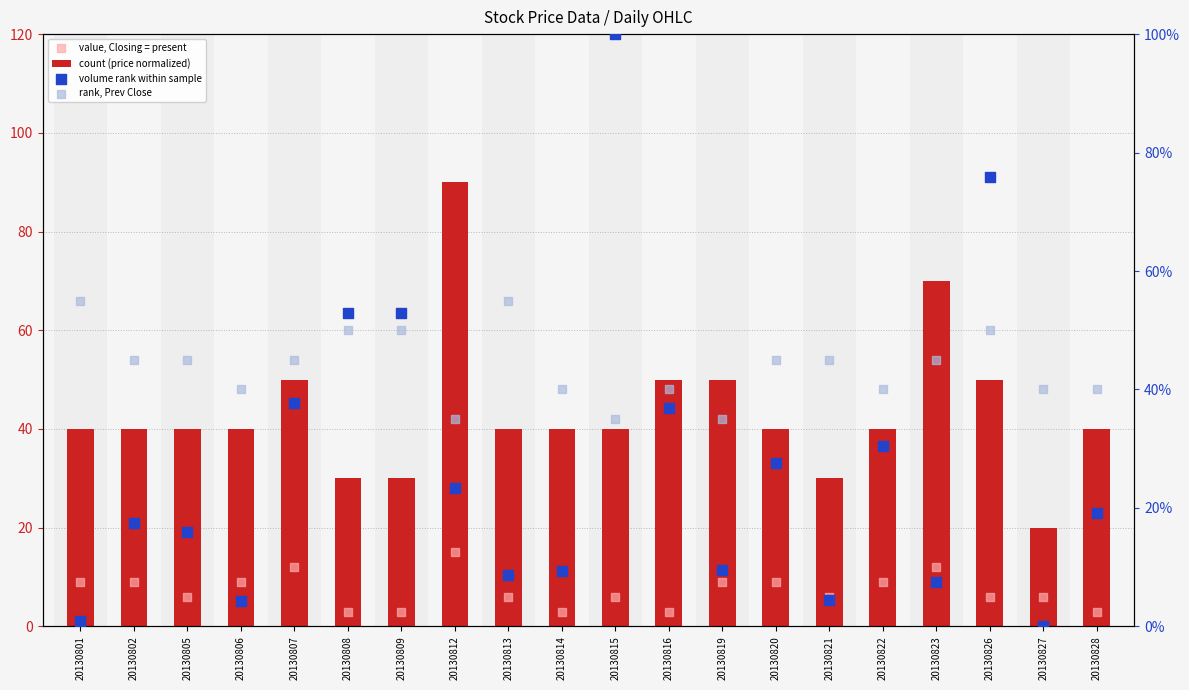

Which series contains the highest Y value?

volume rank within sample